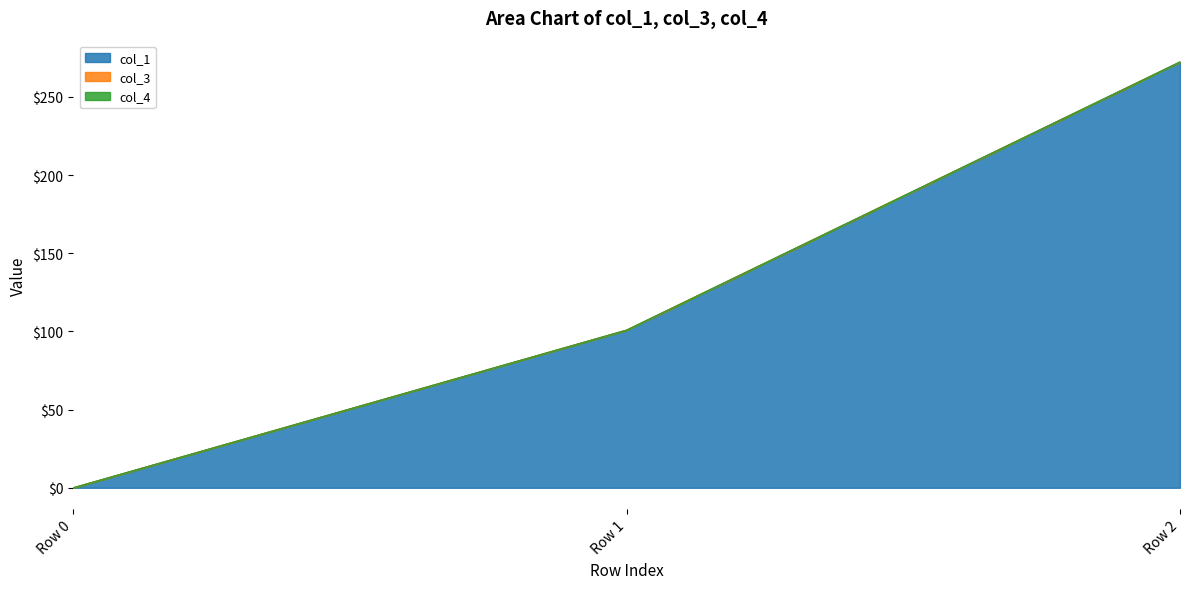

What are all the series names shown in the legend?

col_1, col_3, col_4